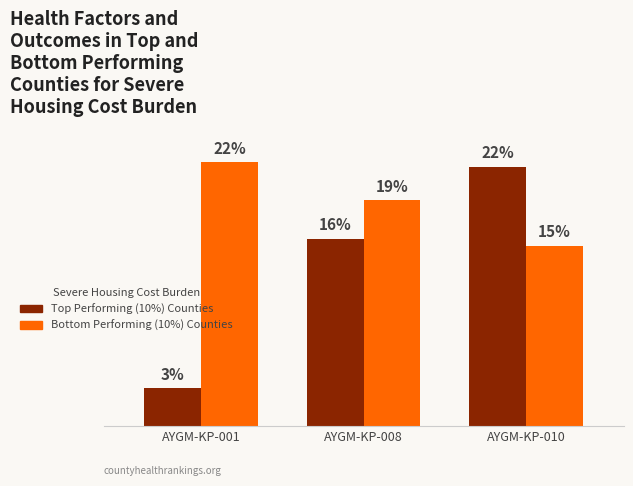

Between AYGM-KP-010 and AYGM-KP-008, which is larger?

AYGM-KP-010